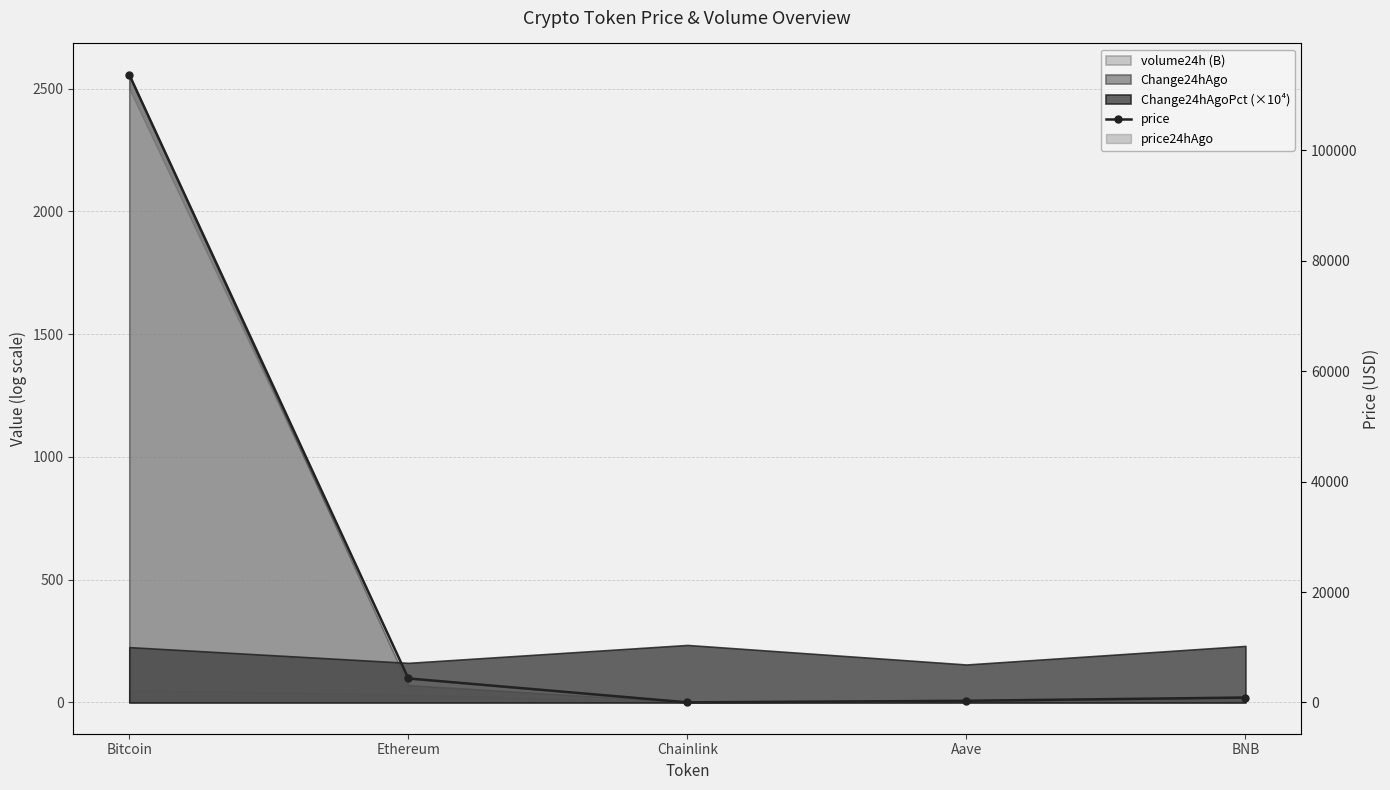

What is the change in value from Aave to BNB?

+592.6